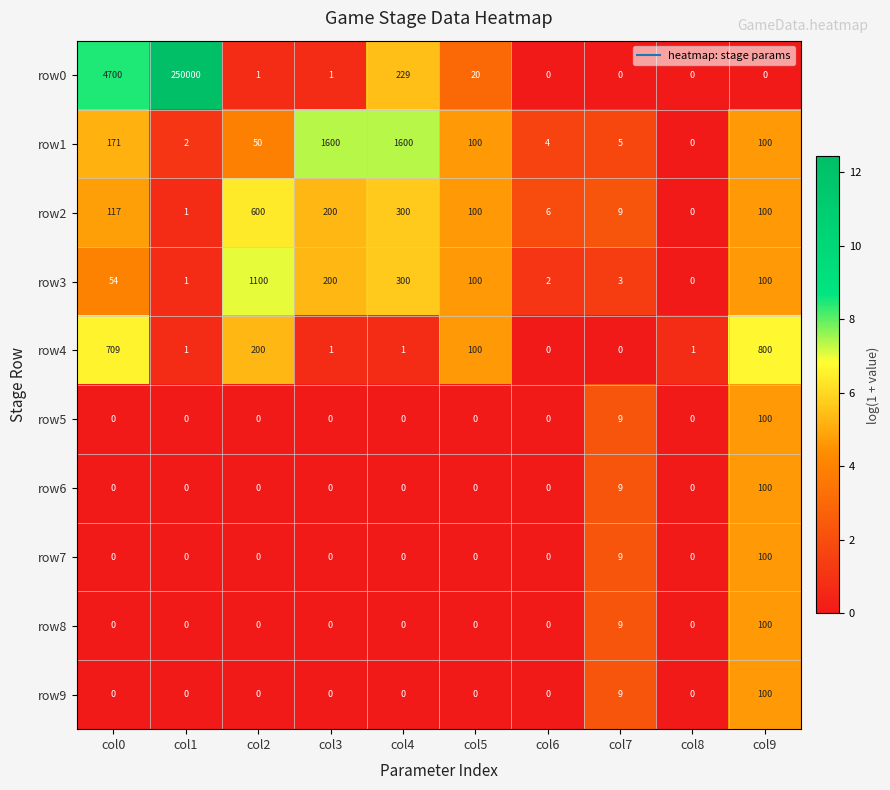

Where is row7 nearest to the value 50?

col7